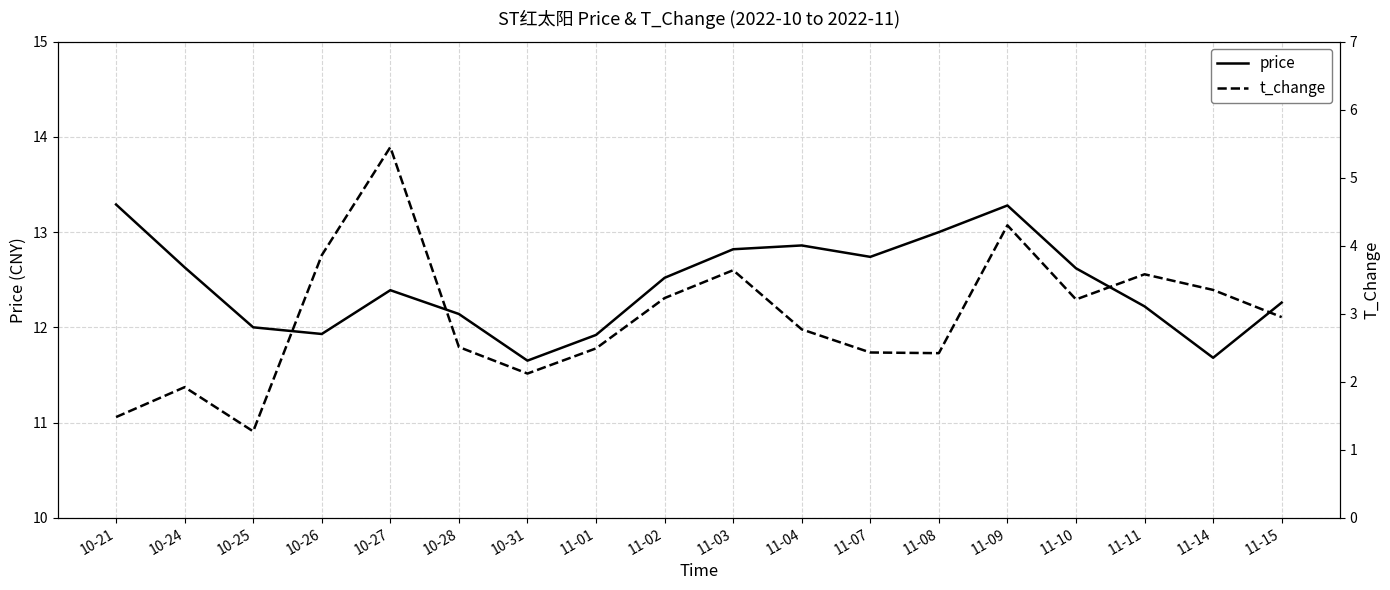

True or false: price has a value of 21.9 at 11-10.

False